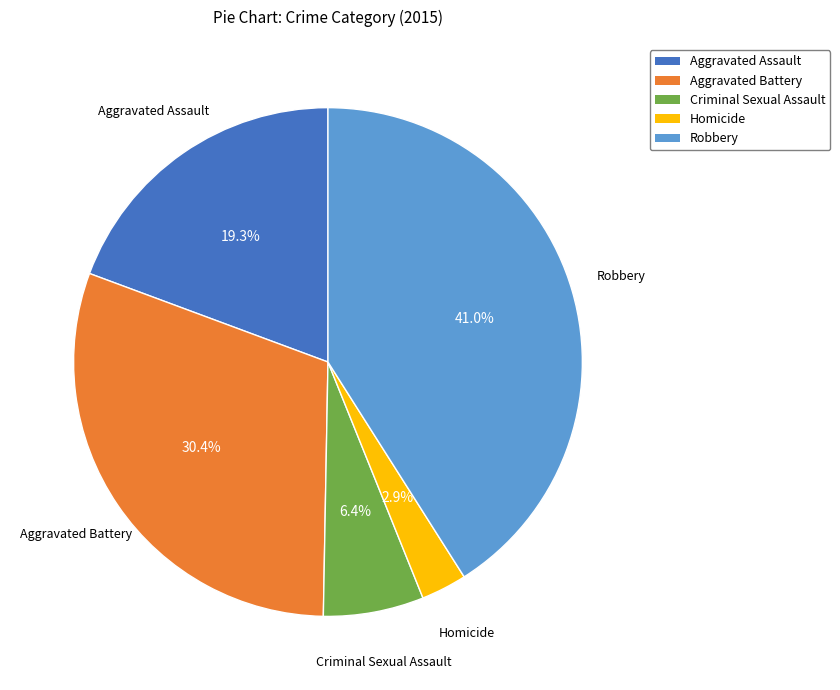

What percentage do Homicide and Robbery together represent?

43.9%